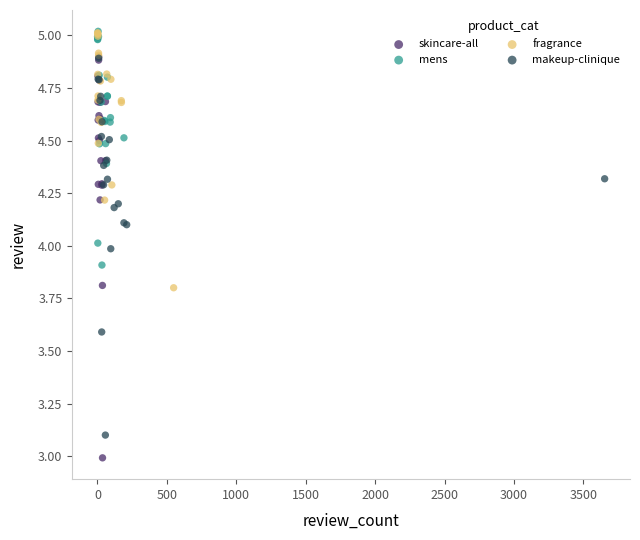

Which series has the widest spread of Y values?

skincare-all